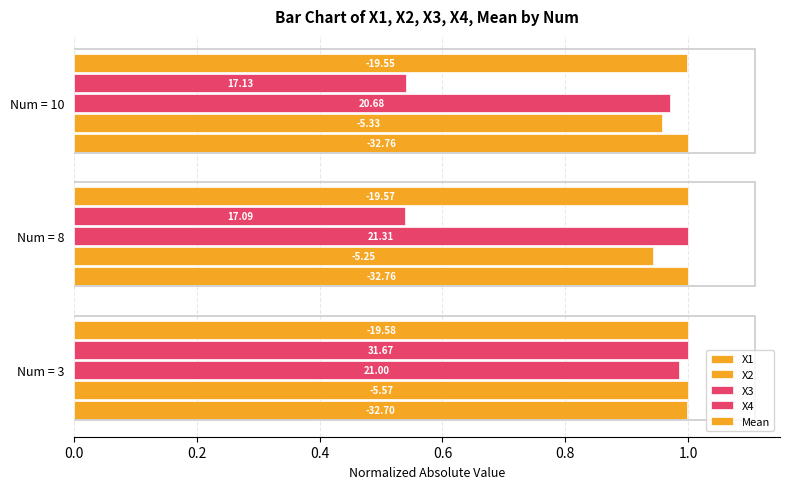

Count the number of data series in this chart.

5